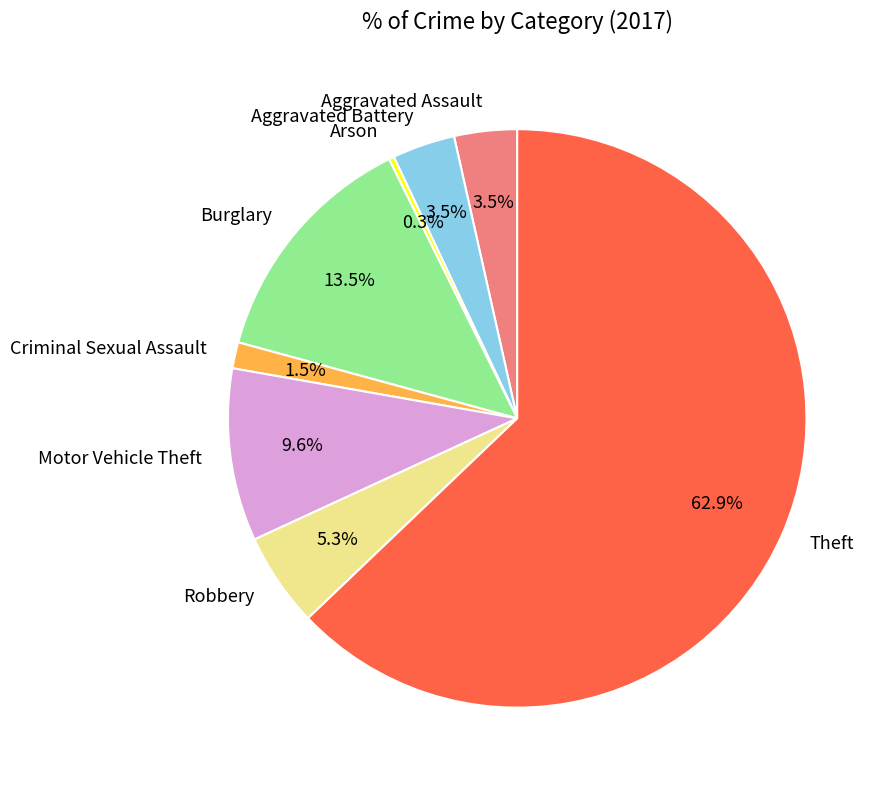

What is the ratio of the value at Theft to the value at Arson?

215.0